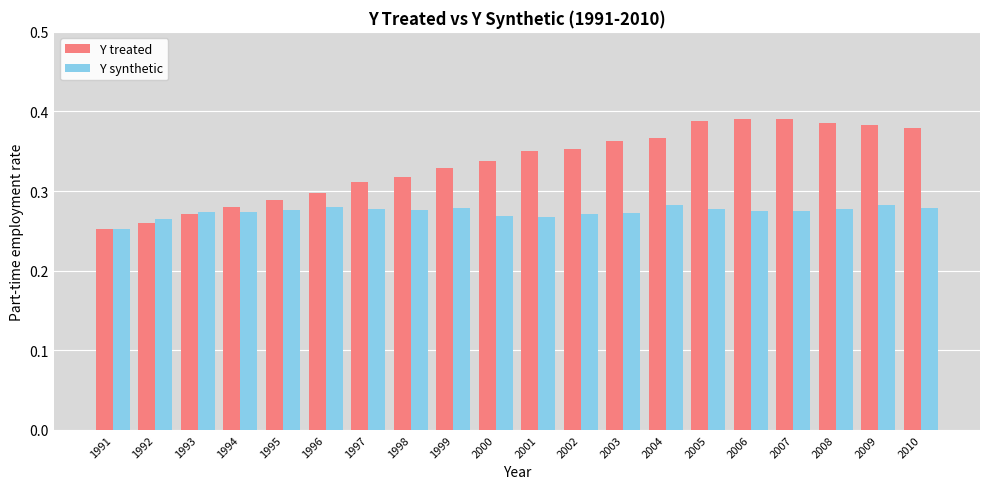

What is the total value across all series at 2008?

0.7